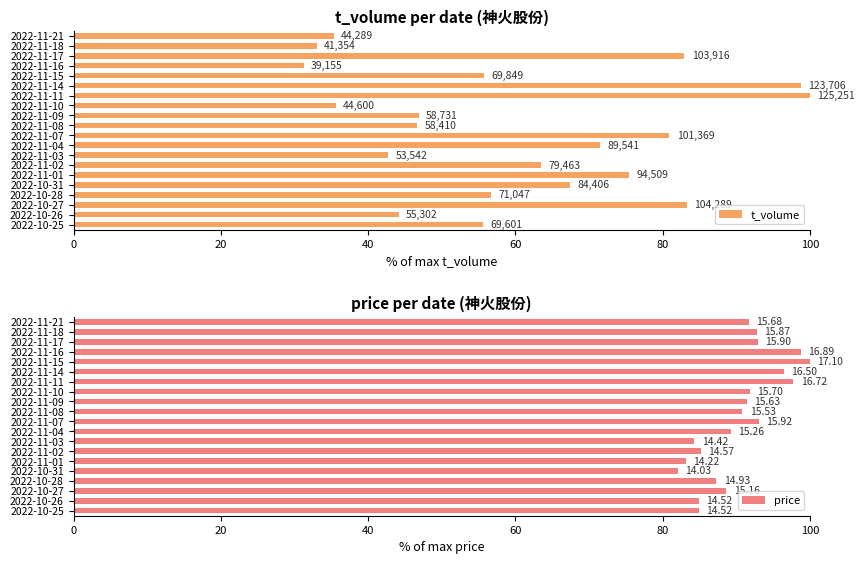

Count the number of data series in this chart.

2